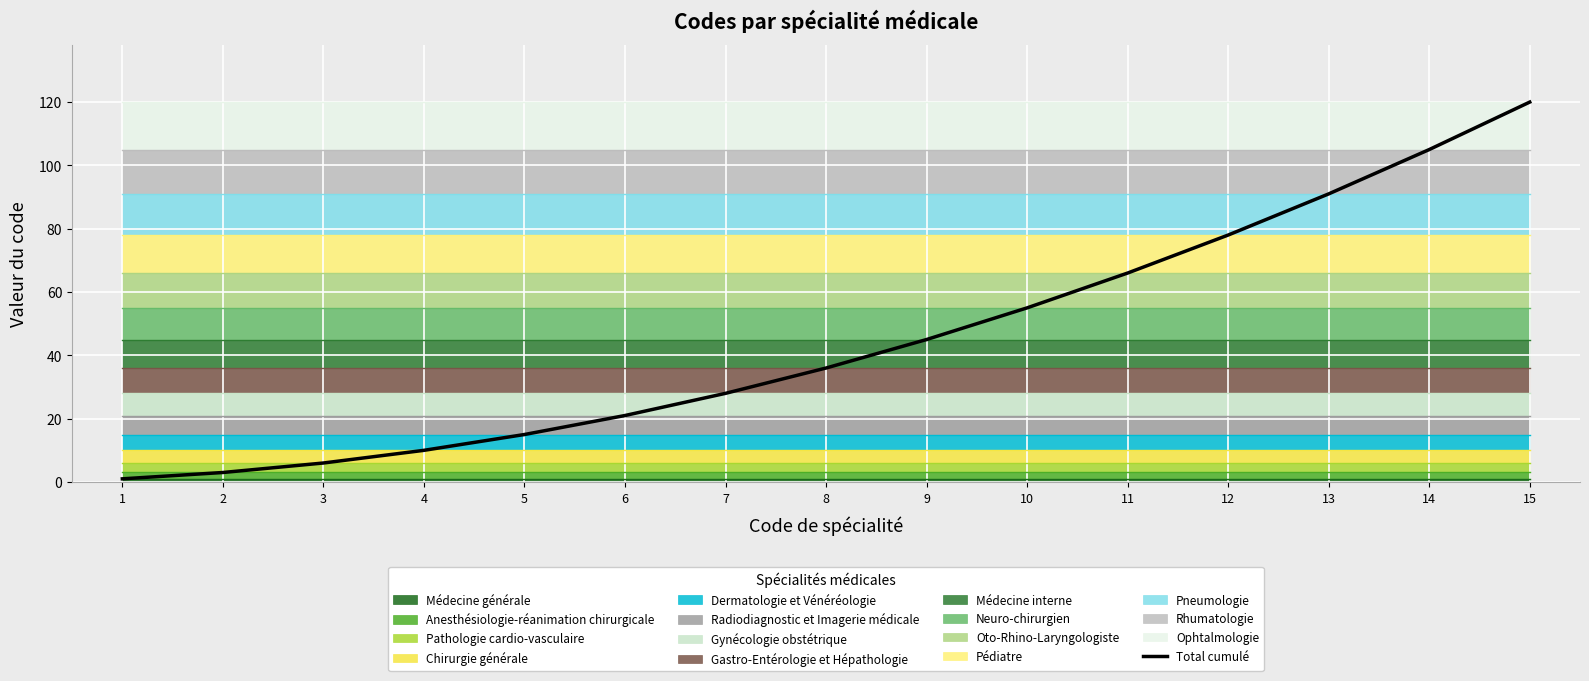

Reading left to right, transcribe all the data shown in this chart.

1=1	2=3	3=6	4=10	5=15	6=21	7=28	8=36	9=45	10=55	11=66	12=78	13=91	14=105	15=120